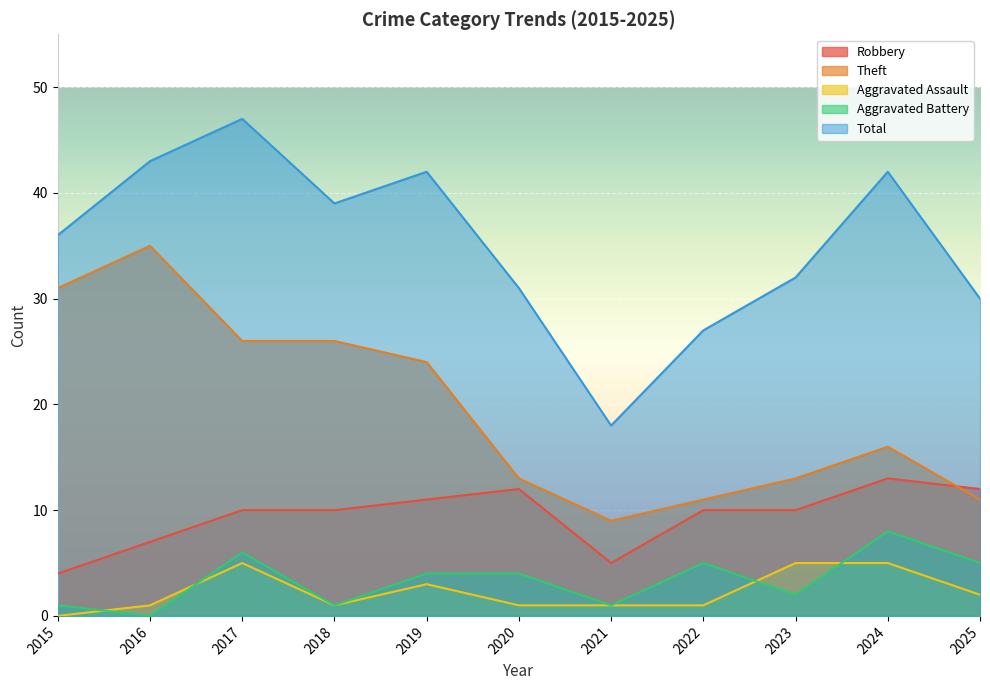

Rank the series by their maximum value, from highest to lowest.

Total, Theft, Robbery, Aggravated Battery, Aggravated Assault